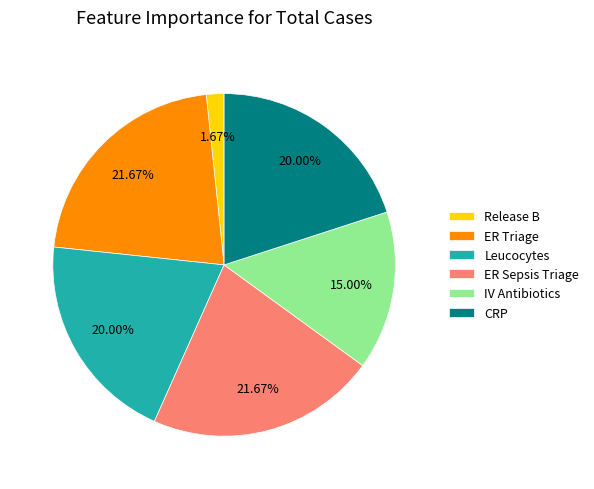

What is the ratio of the value at CRP to the value at IV Antibiotics?

1.3